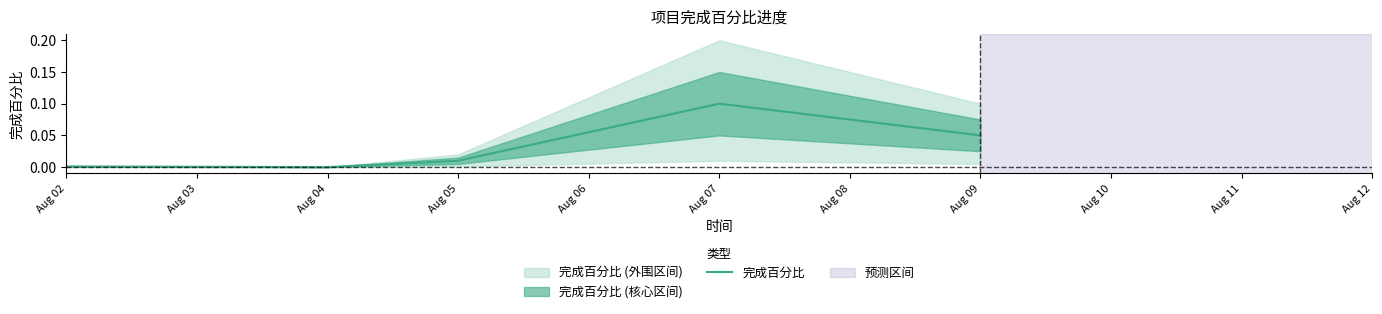

What is the value of the 6th point from the left?

0.1